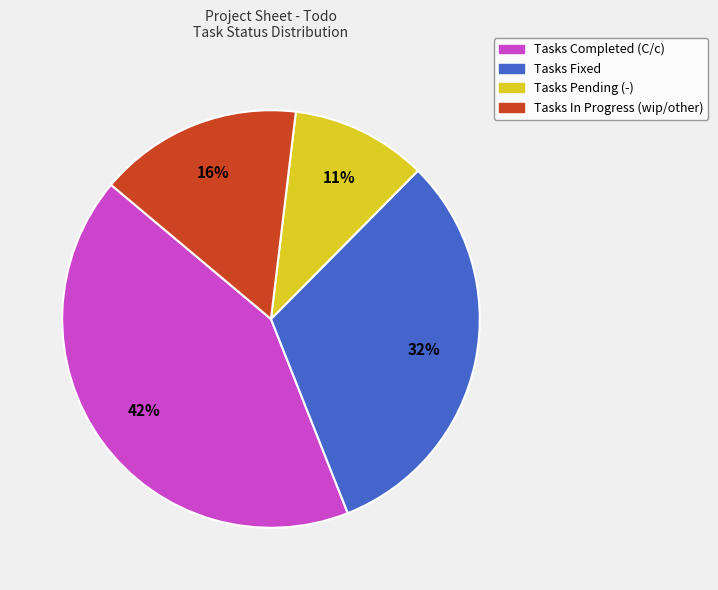

Is there a majority slice in this chart?

No